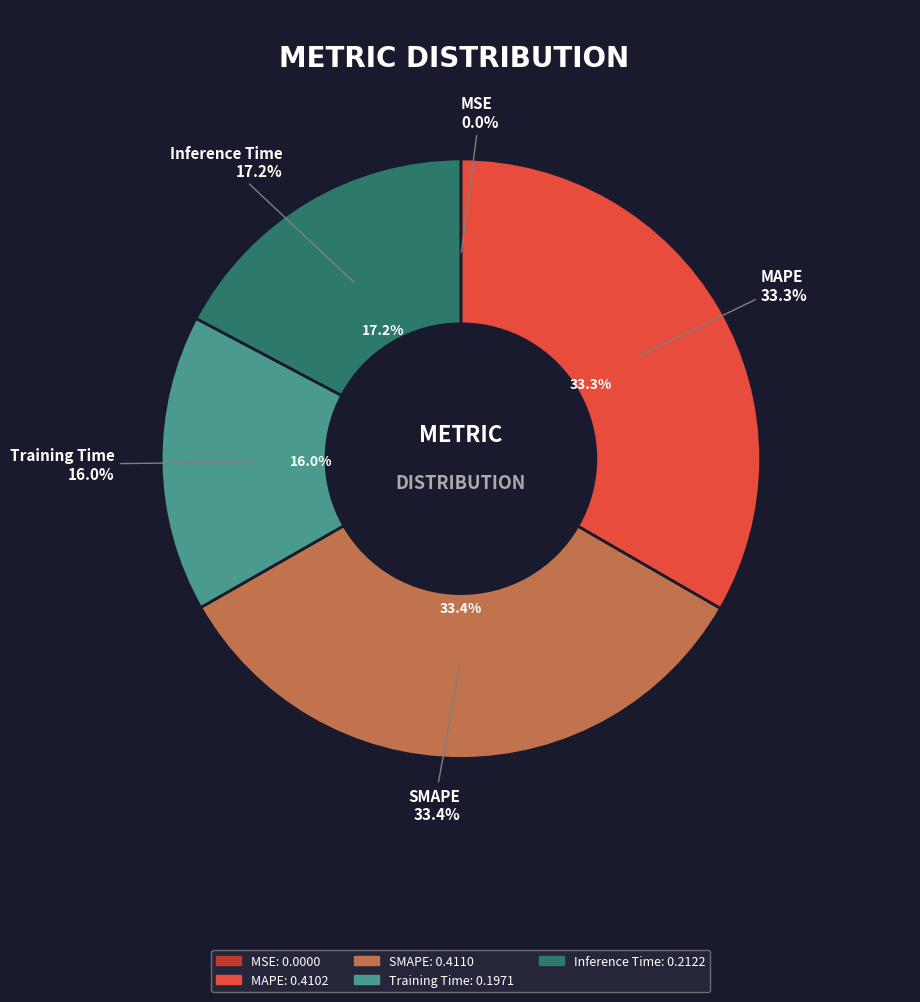

To the nearest percent, what is the average slice percentage?

20%